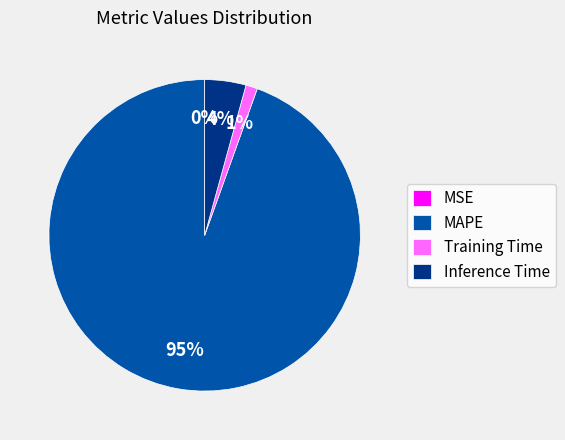

Which has a higher value, Inference Time or MAPE?

MAPE